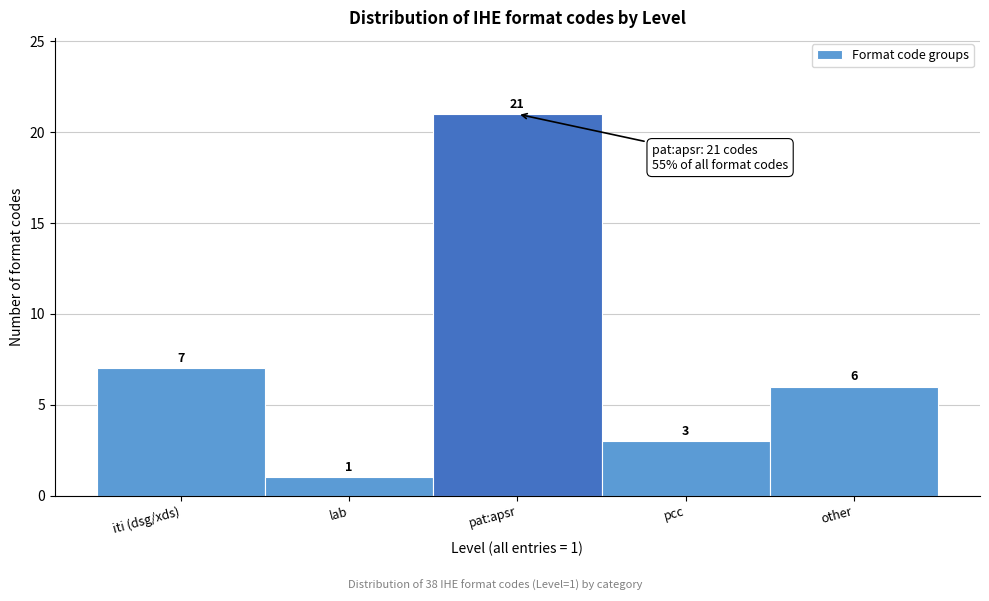

Reading right to left, list all the values displayed in this chart.

6	3	21	1	7